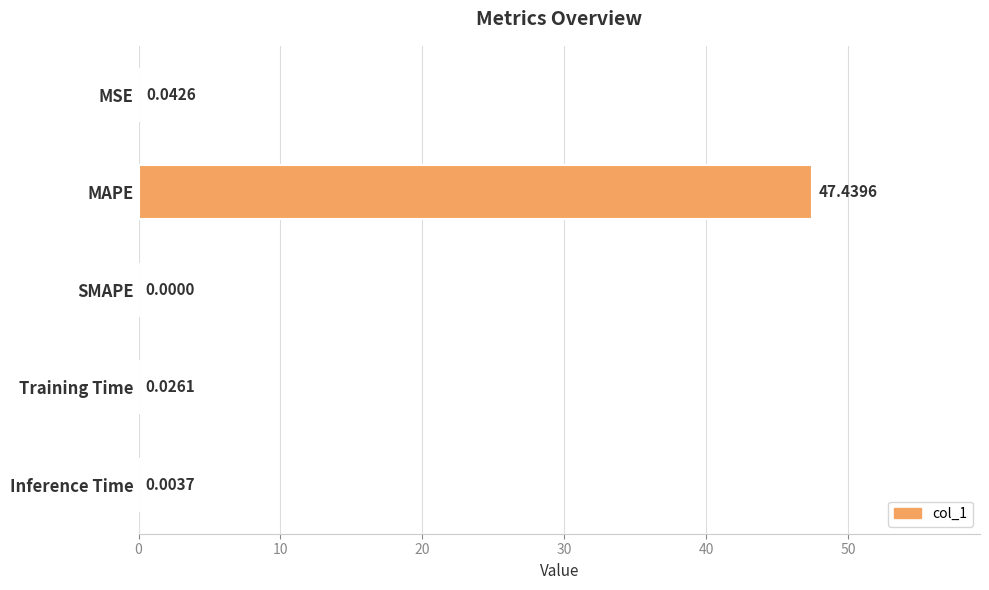

Between MSE and Training Time, which is larger?

MSE